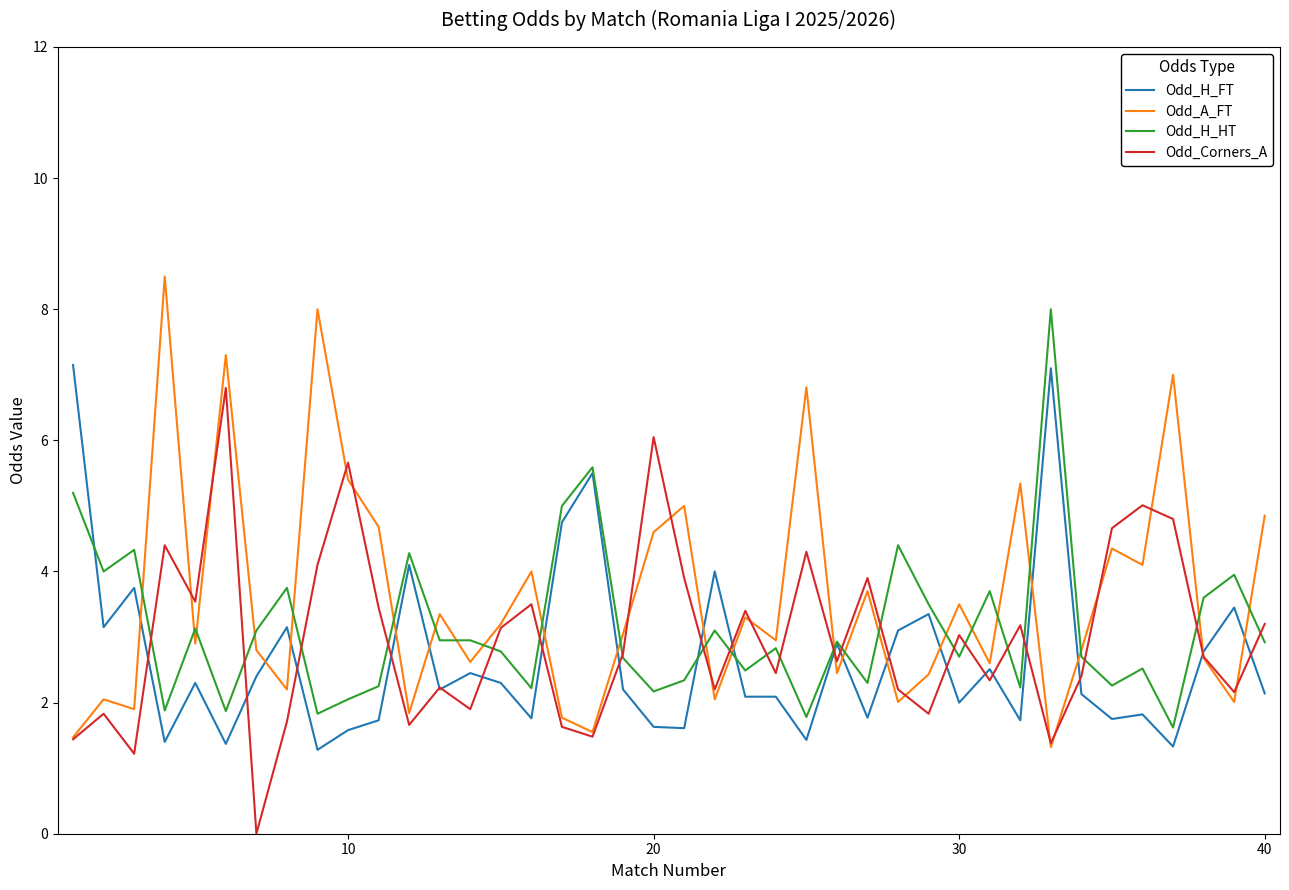

What is the highest value of the Odd_H_HT series?

8.0